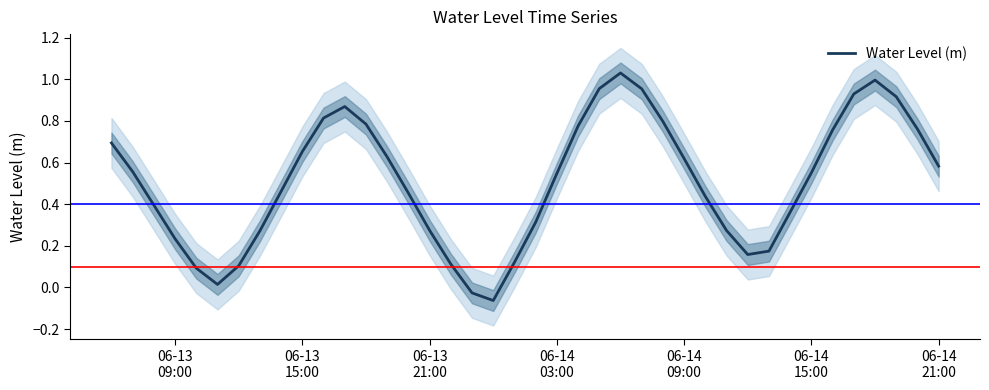

Does the chart have visible grid lines?

No